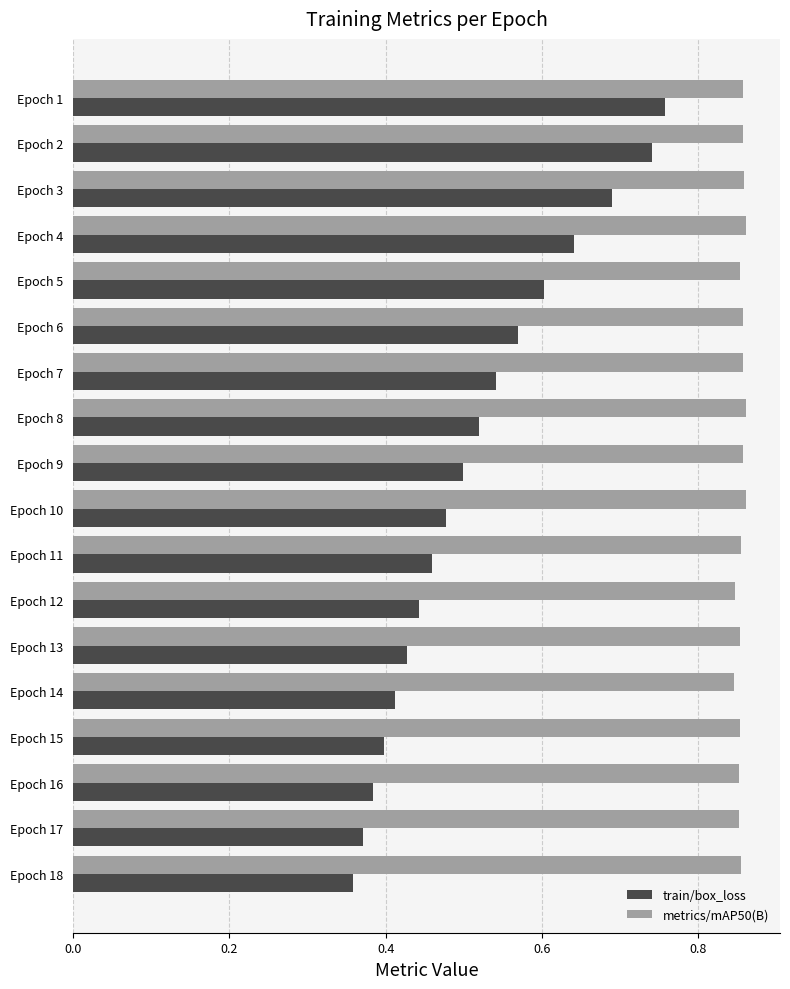

Rank the series by their maximum value, from highest to lowest.

metrics/mAP50(B), train/box_loss